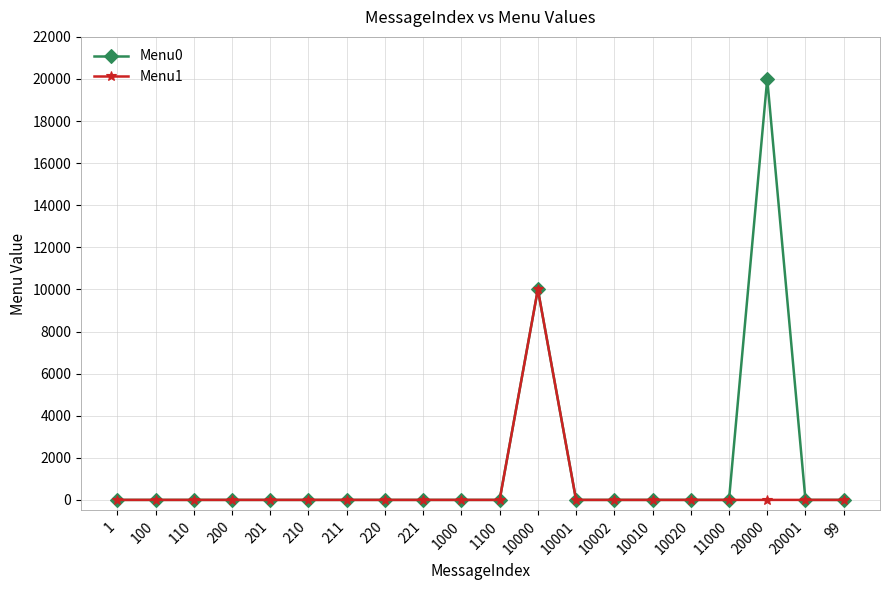

The value of Menu0 at 220 is 10779. True or false?

False